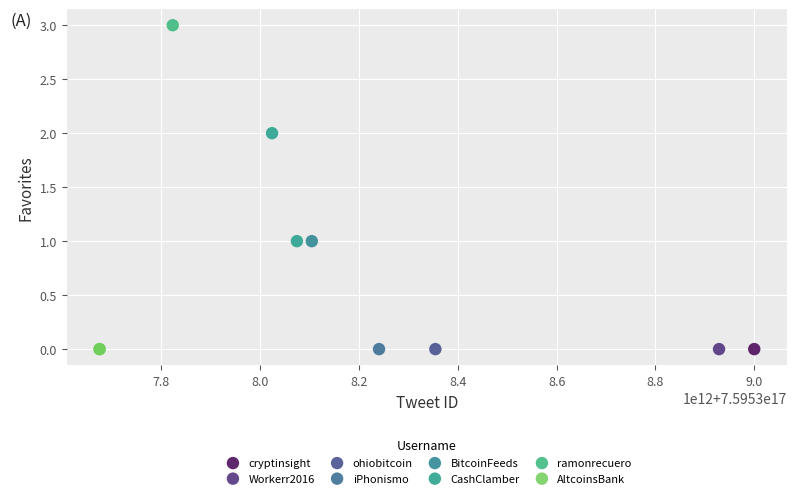

What are all the series names shown in the legend?

cryptinsight, Workerr2016, ohiobitcoin, iPhonismo, BitcoinFeeds, CashClamber, ramonrecuero, AltcoinsBank